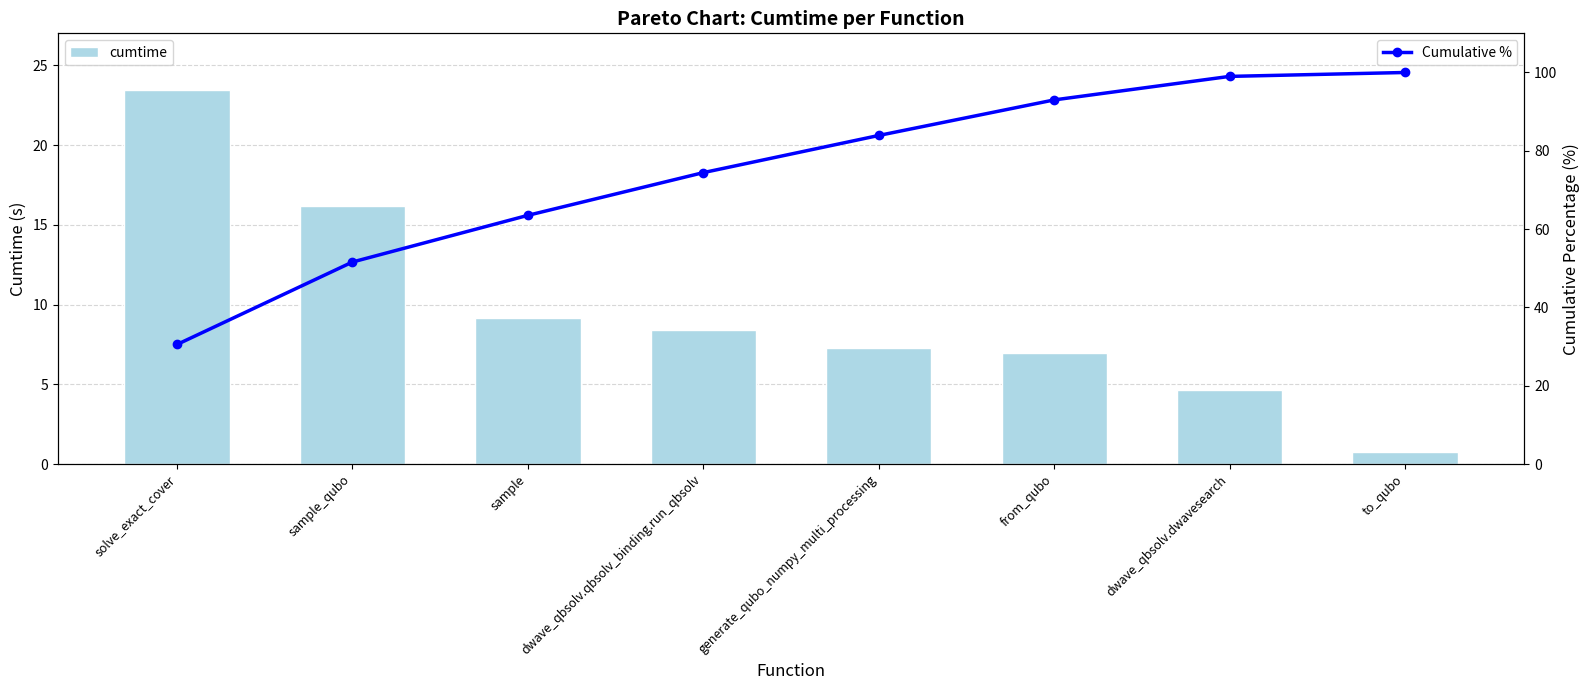

What is the label of the 5th bar from the right?

dwave_qbsolv.qbsolv_binding.run_qbsolv